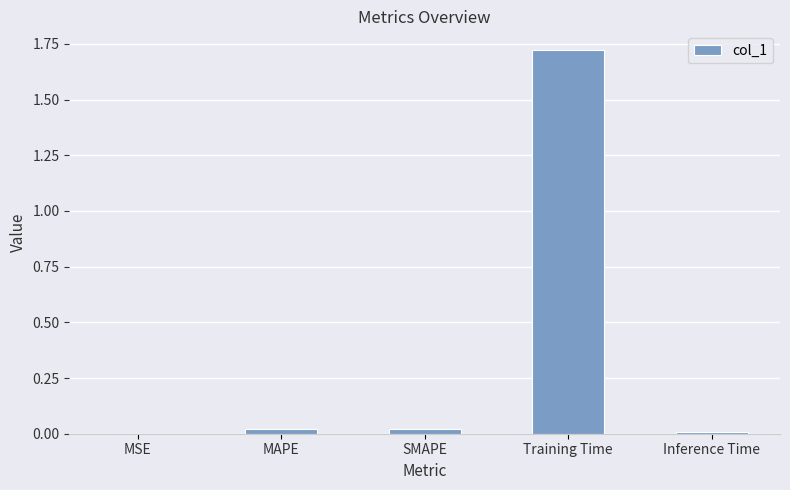

Which label corresponds to the largest value in the chart?

Training Time